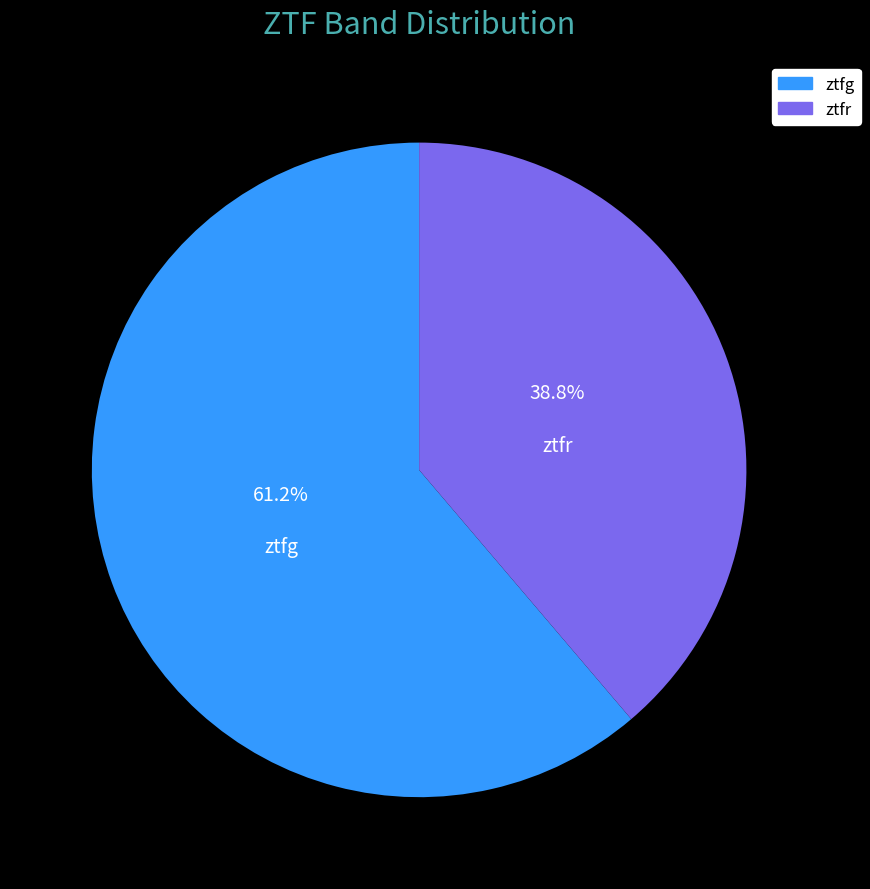

Which category accounts for the majority?

ztfg